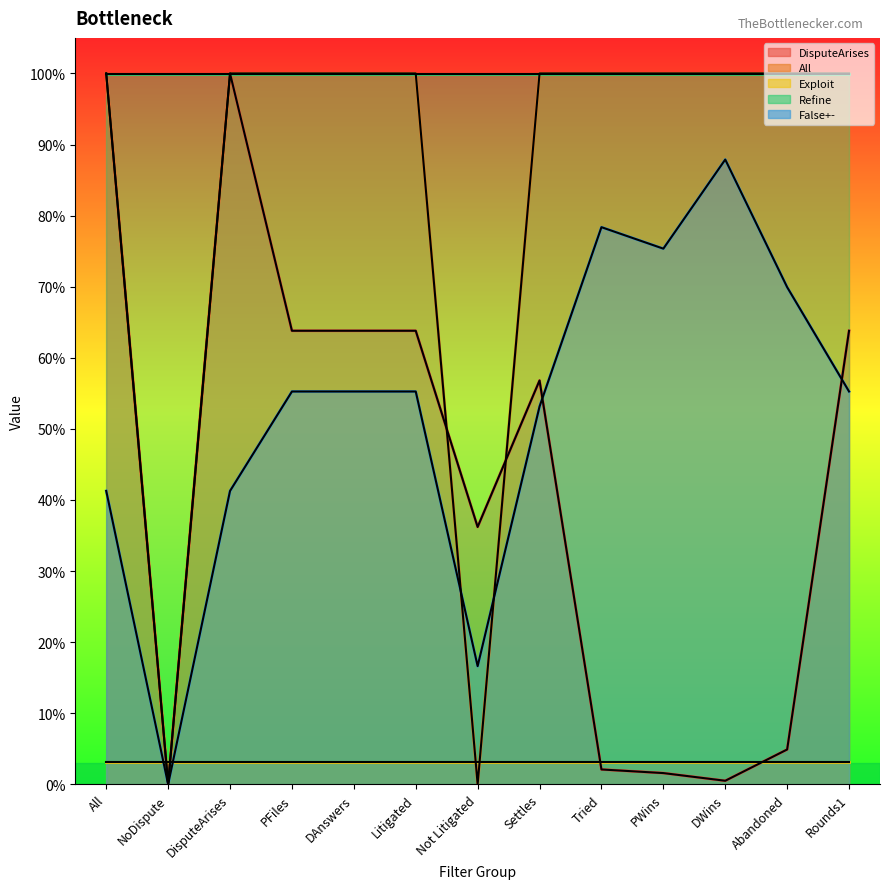

Reading left to right, what are all the values shown in this chart?

DisputeArises: 1.0	0.0	1.0	0.6	0.6	0.6	0.4	0.6	0.0	0.0	0.0	0.0	0.6
All: 1.0	0.0	1.0	1.0	1.0	1.0	0.0	1.0	1.0	1.0	1.0	1.0	1.0
False+-: 0.4	0.0	0.4	0.6	0.6	0.6	0.2	0.5	0.8	0.8	0.9	0.7	0.6